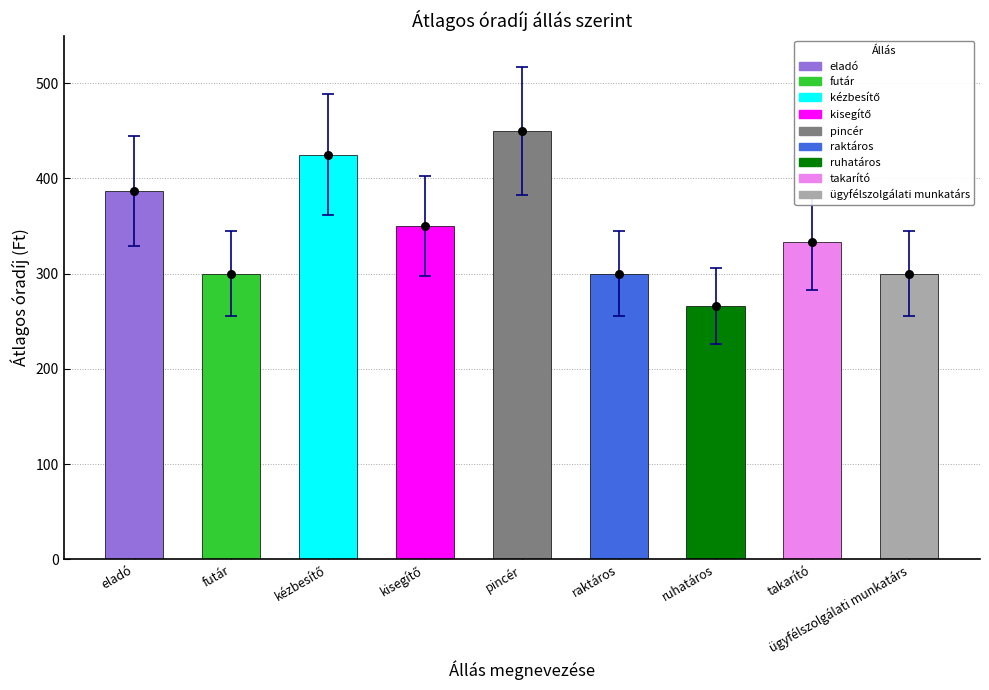

What is the change in value from eladó to kisegítő?

-37